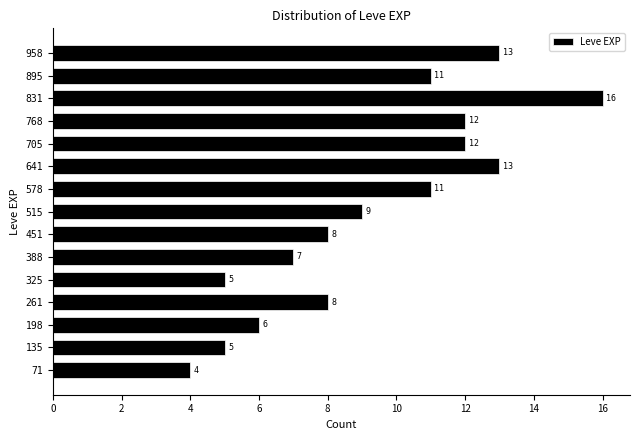

Reading bottom to top, list all the values displayed in this chart.

4	5	6	8	5	7	8	9	11	13	12	12	16	11	13